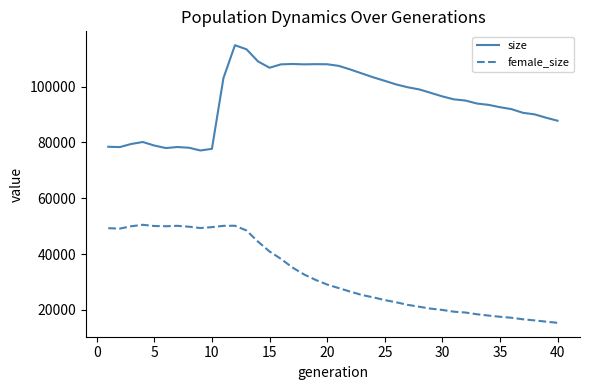

Rank the series by their average value, from highest to lowest.

size, female_size